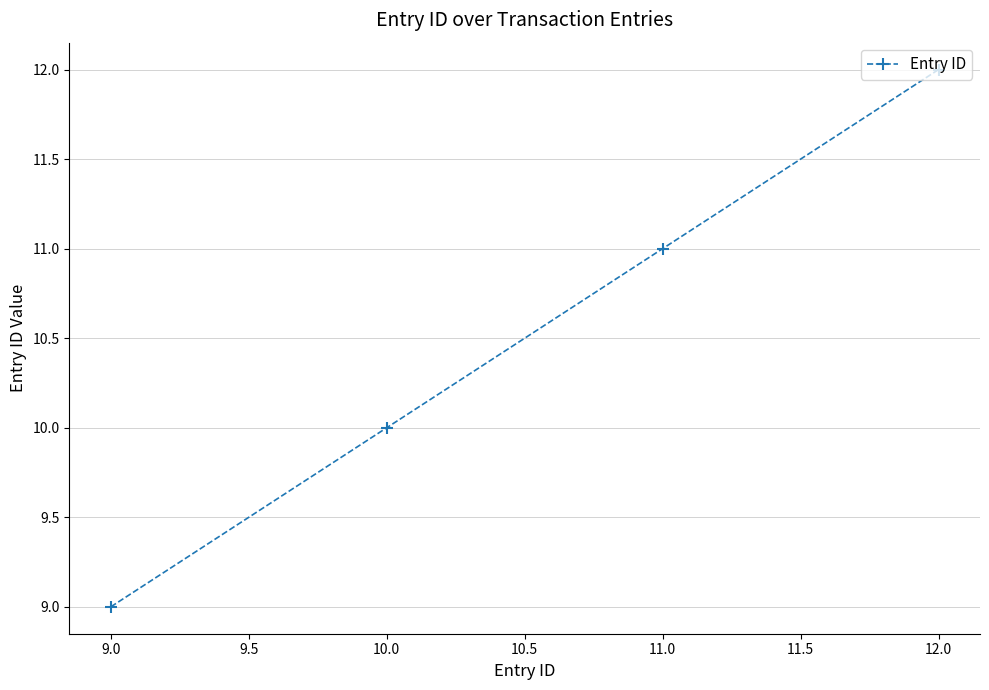

Approximately how many times larger is the value at 12.0 compared to 10.0?

1.2